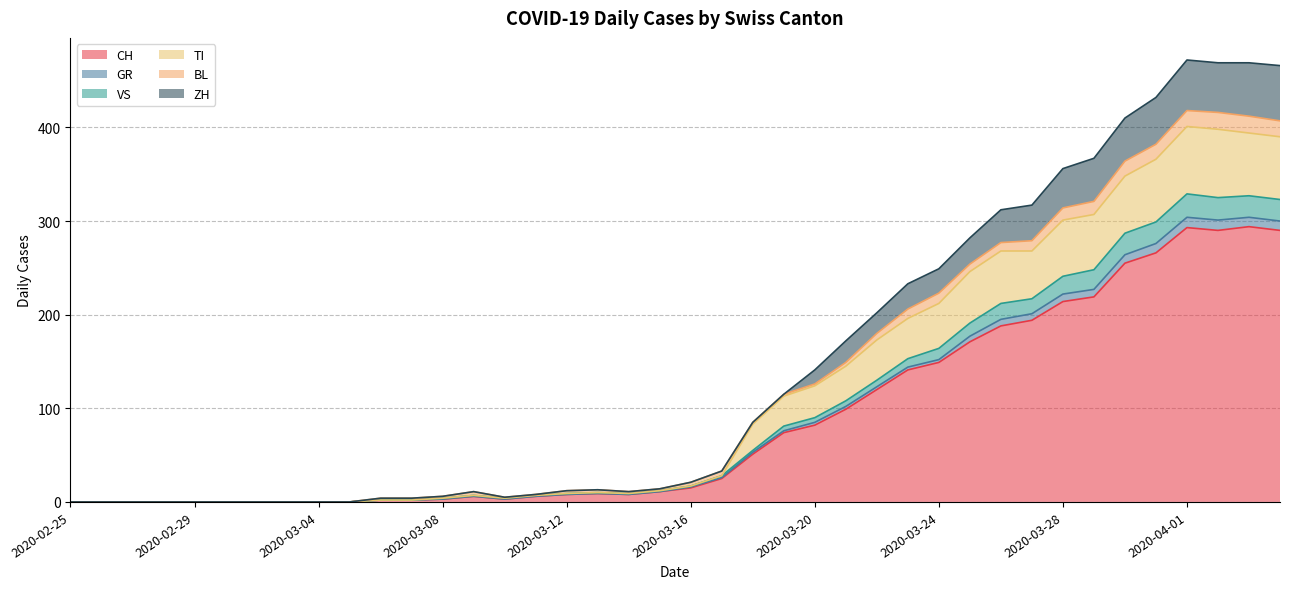

Does the chart have visible grid lines?

Yes